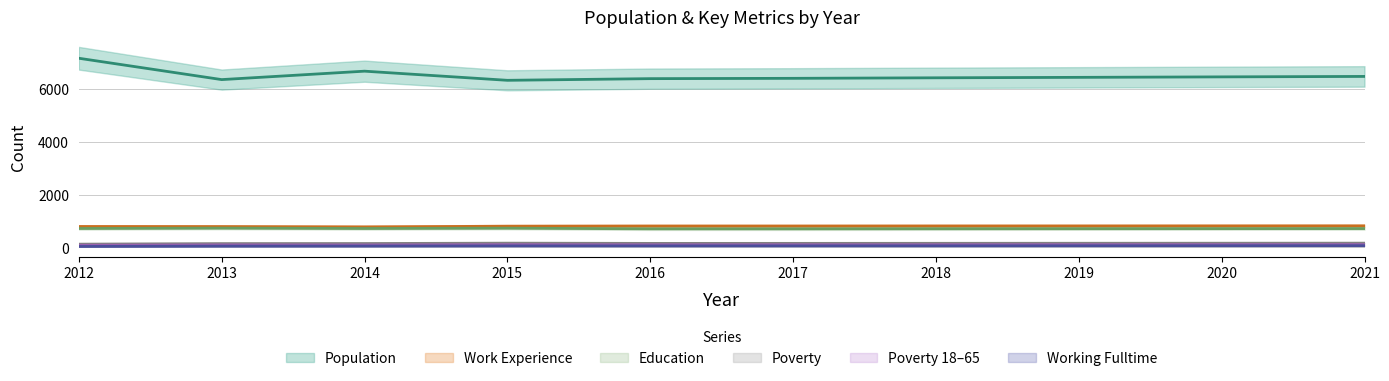

Which series has the widest spread of values?

Population